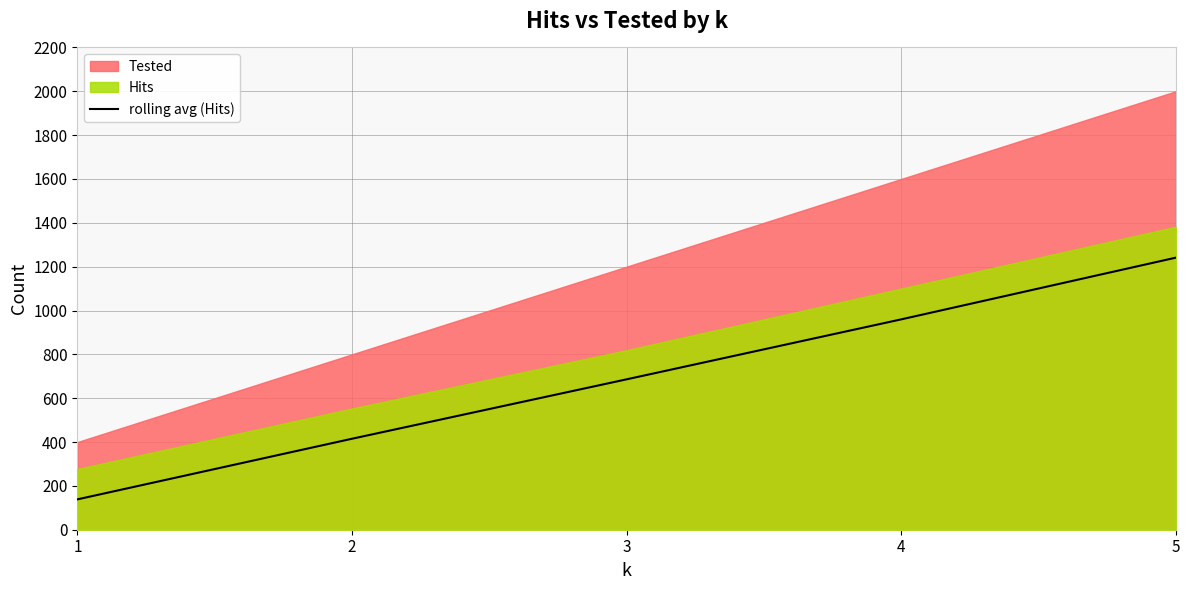

Reading left to right, list all the values displayed in this chart.

138.5	415.0	686.0	959.5	1241.0